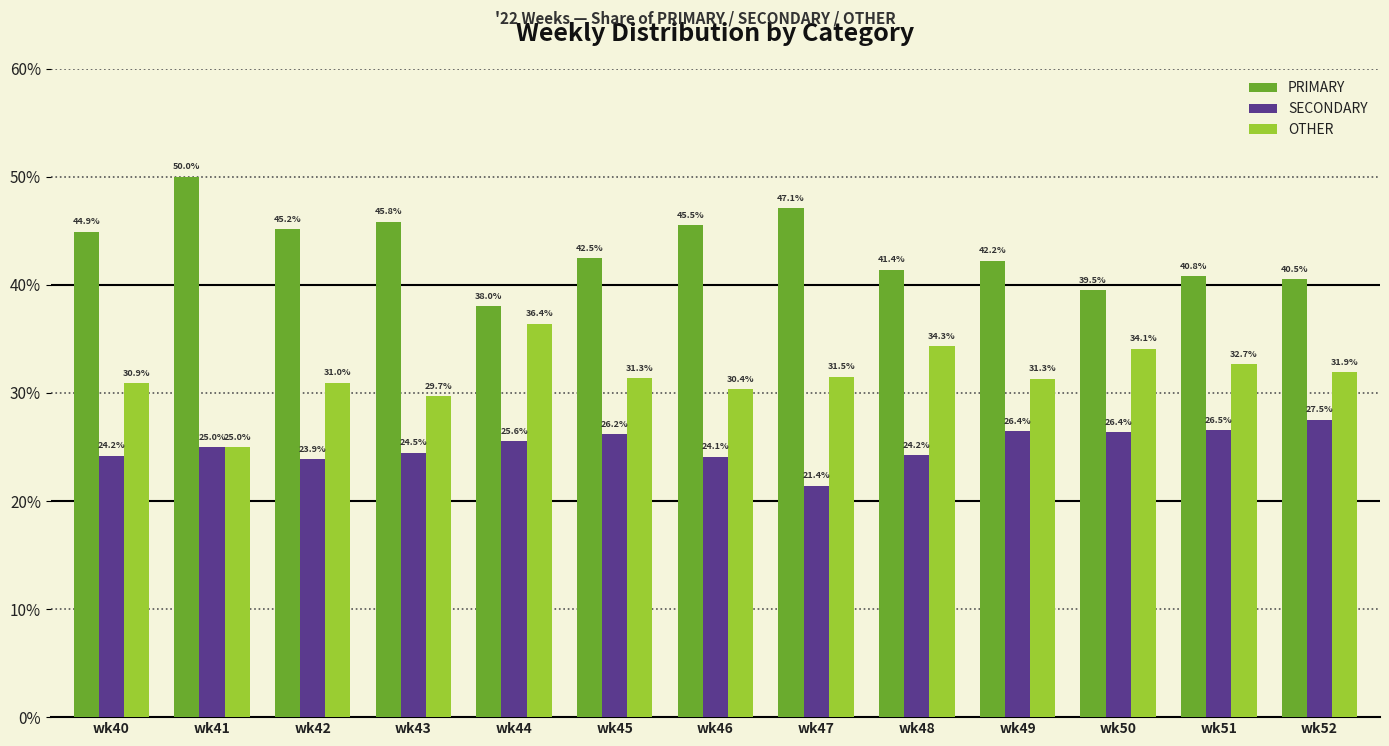

What is the smallest value displayed?

21.4